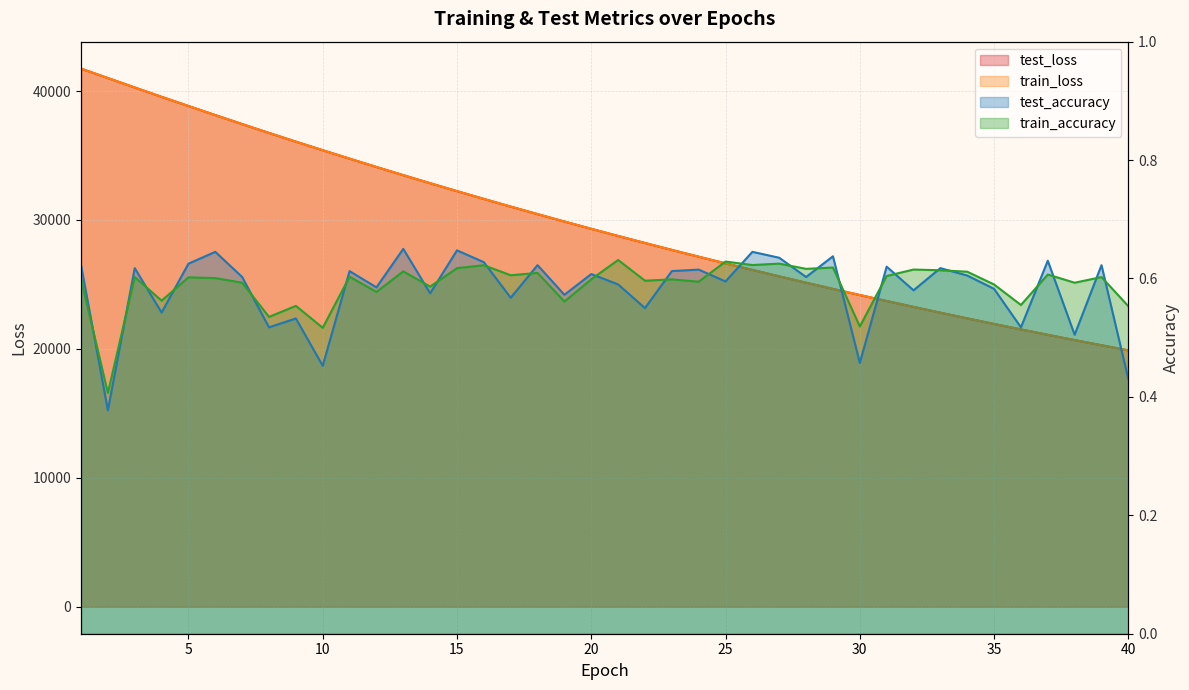

Between which two adjacent categories do test_loss and train_loss first intersect?

1 and 2